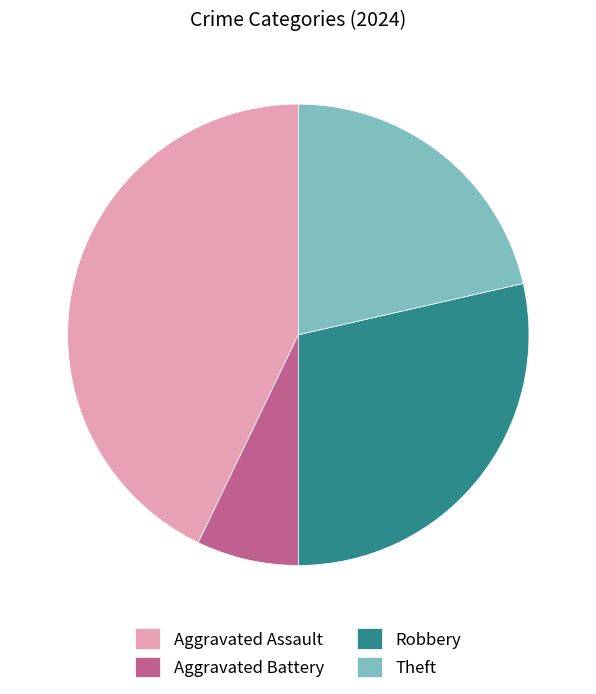

Is there a majority slice in this chart?

No